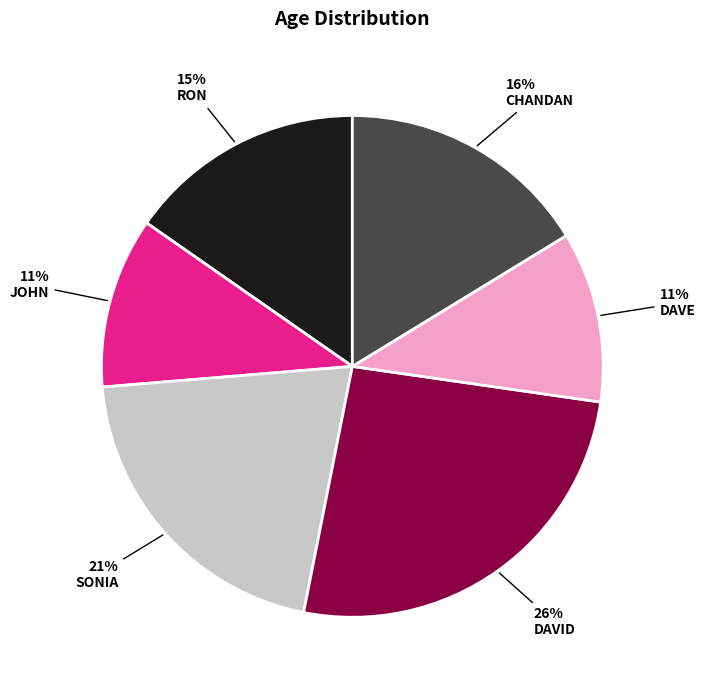

To the nearest percent, what is the difference between the largest and smallest slice percentages?

15%